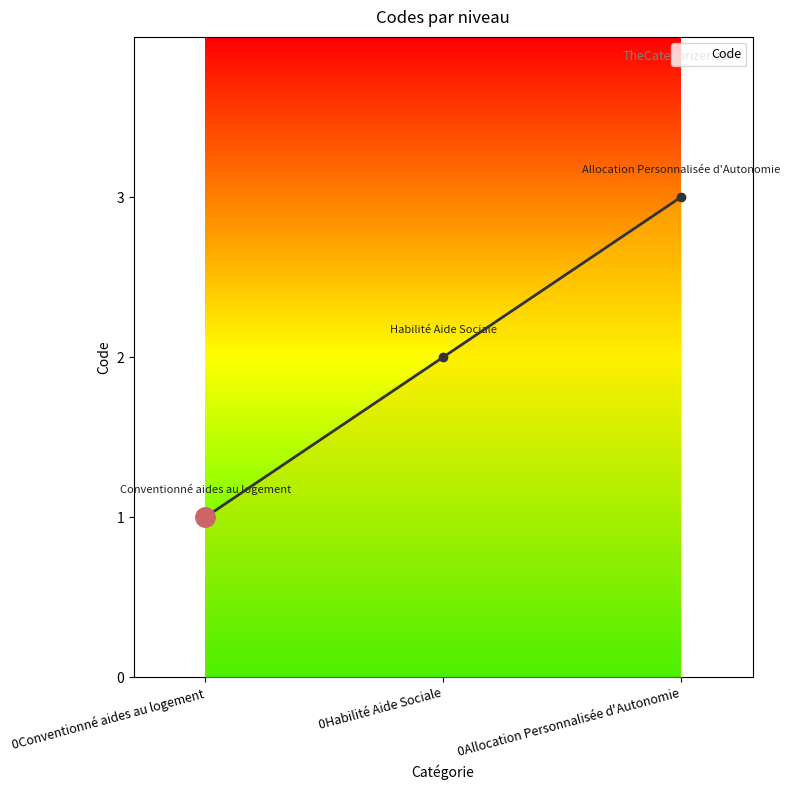

What is the value of the 3rd point from the left?

3